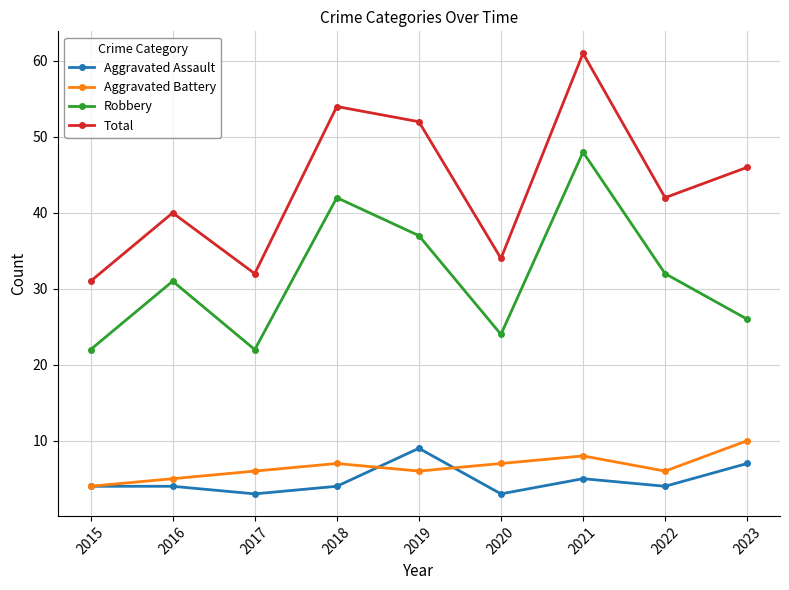

At how many categories does at least one series exceed 35?

6